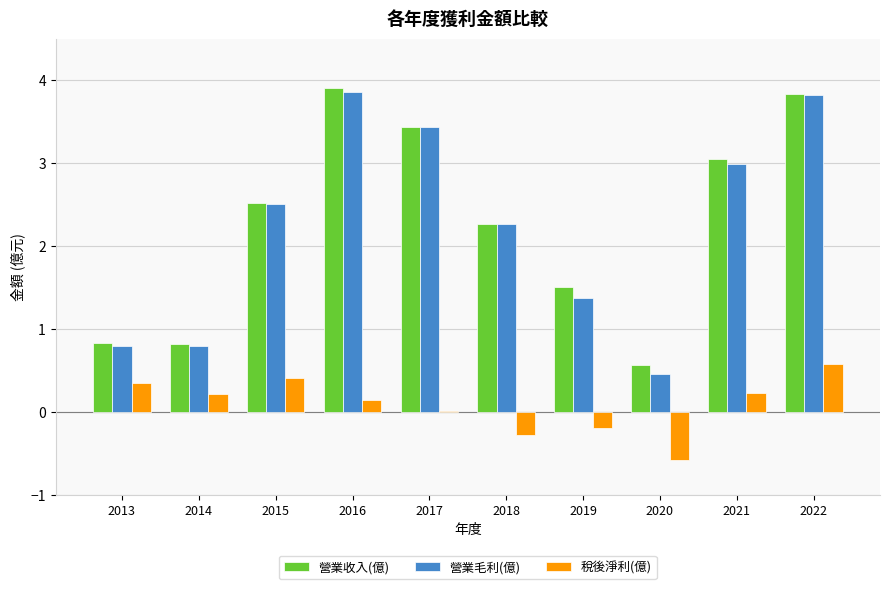

What is the sum of the 營業收入(億) values at 2022 and 2021?

6.9